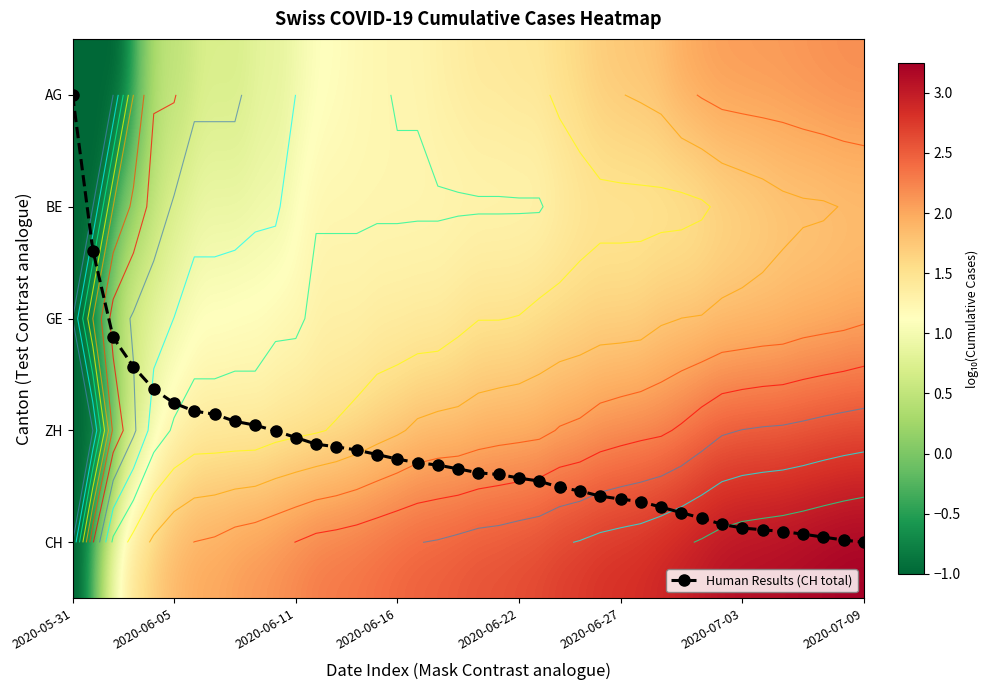

Which series has the widest spread of values?

CH